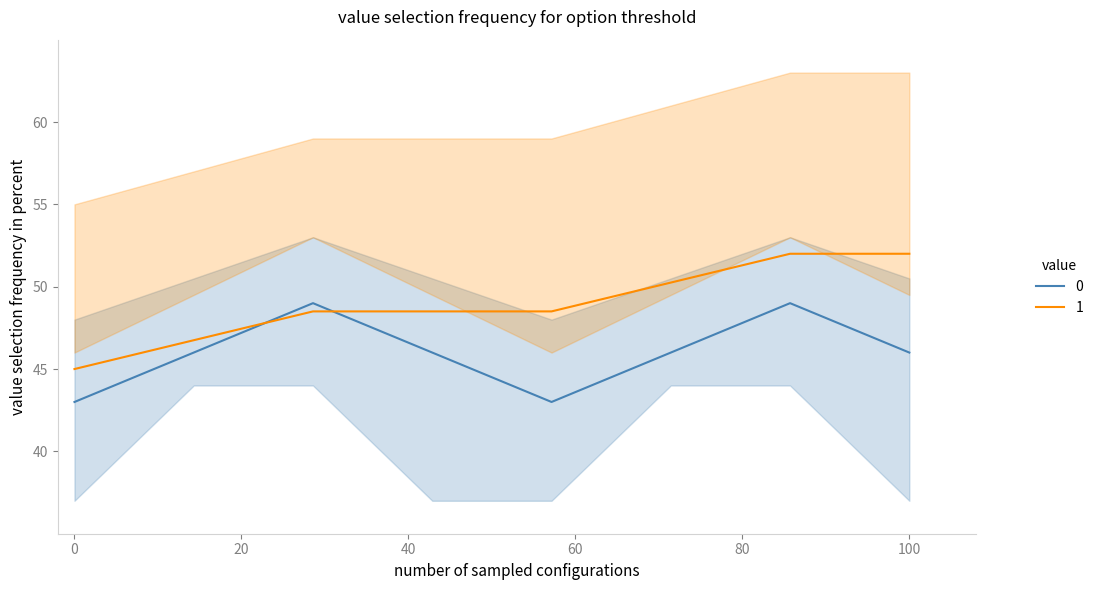

What is the value of the 8th point from the left?

46